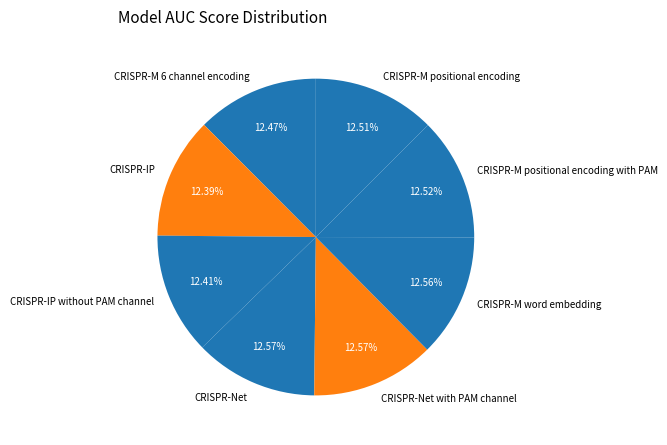

Combined, do CRISPR-M positional encoding with PAM and CRISPR-M 6 channel encoding account for over 50%?

No